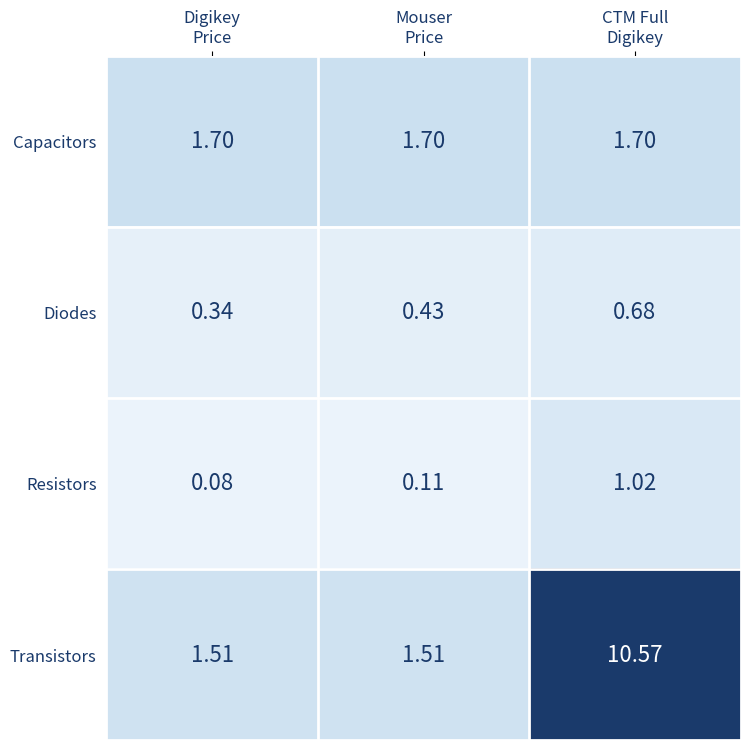

Which series has the largest total across all categories?

Transistors